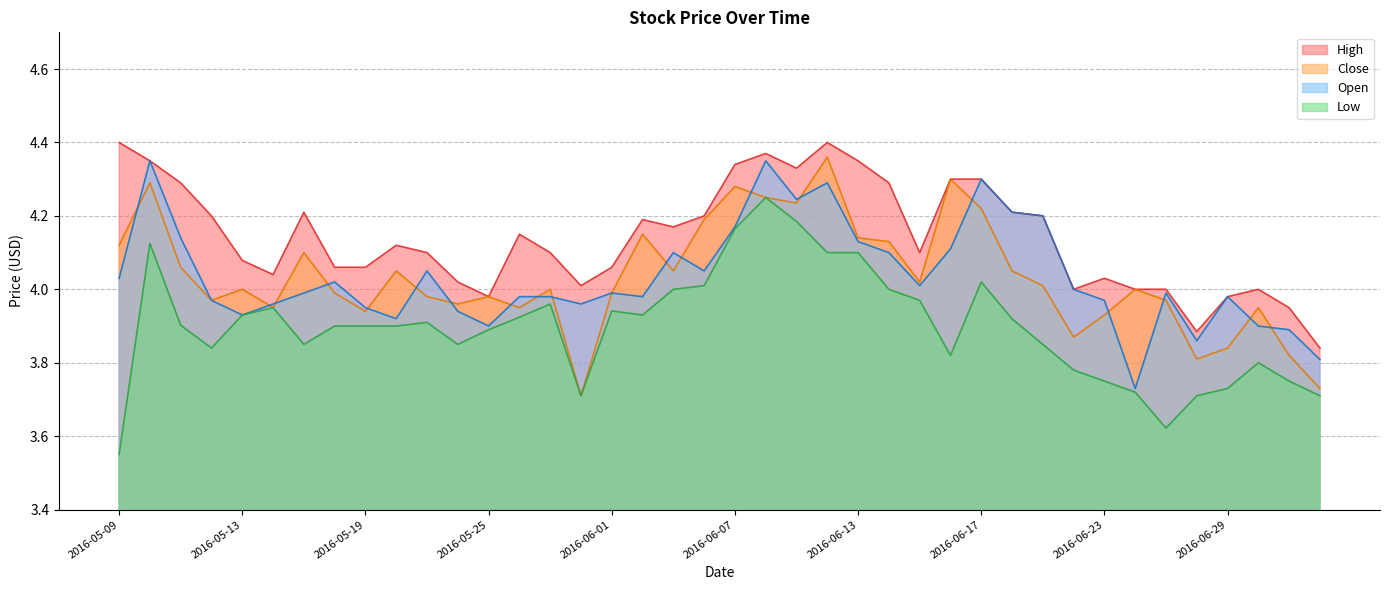

Which label corresponds to the smallest value in the chart?

2016-05-09